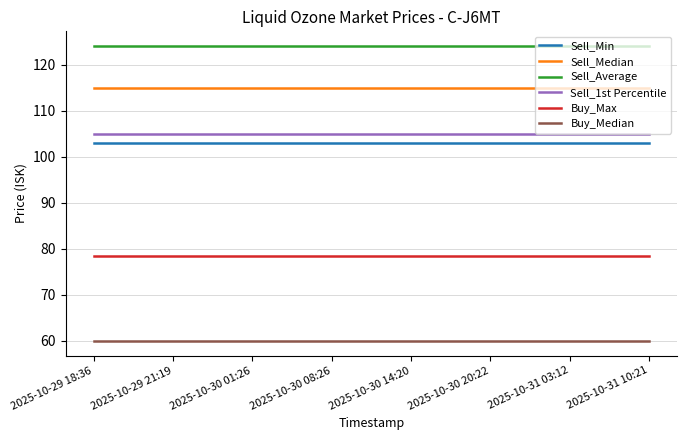

True or false: Sell_Average and Buy_Max intersect in this chart.

False